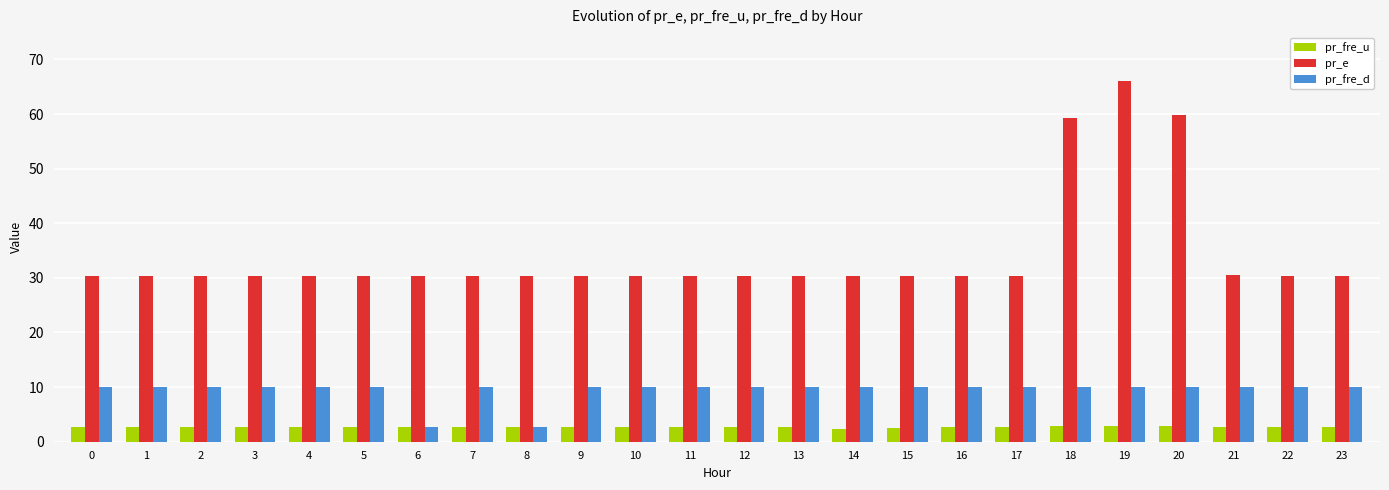

Which category has the highest value across all series?

19